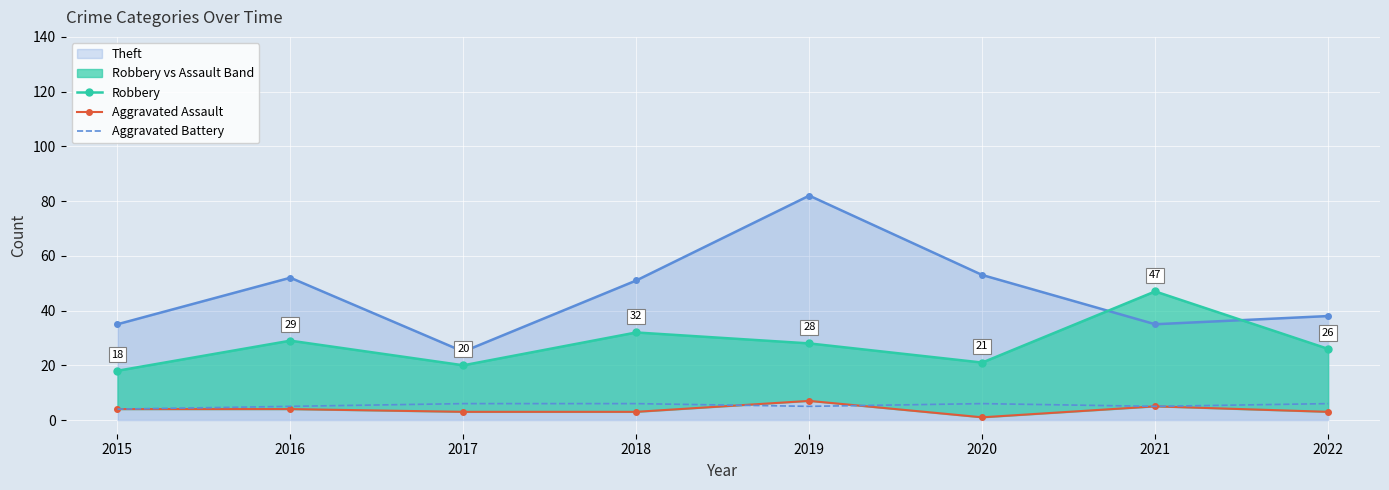

True or false: Theft and Aggravated Battery cross at least once.

False